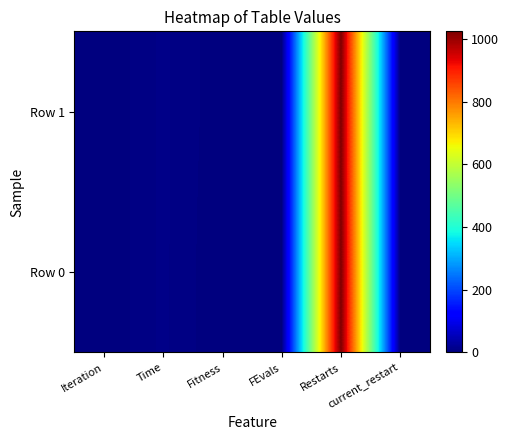

At which category does the chart reach its peak across all series?

Restarts